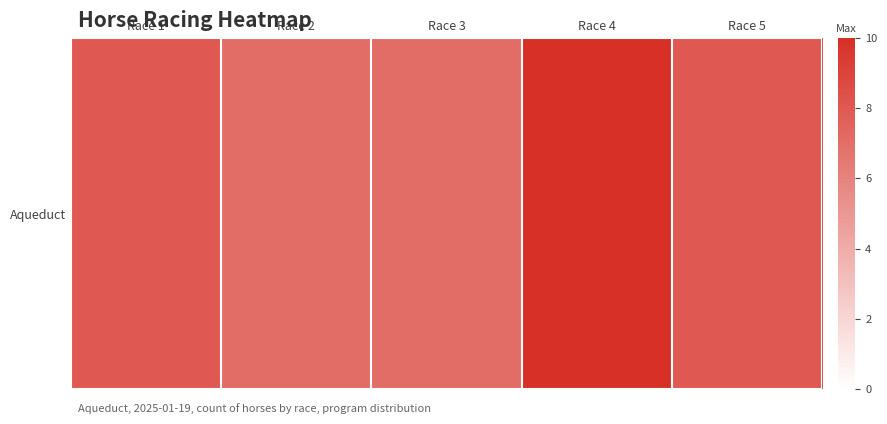

The value at Race 2 is 9. True or false?

False